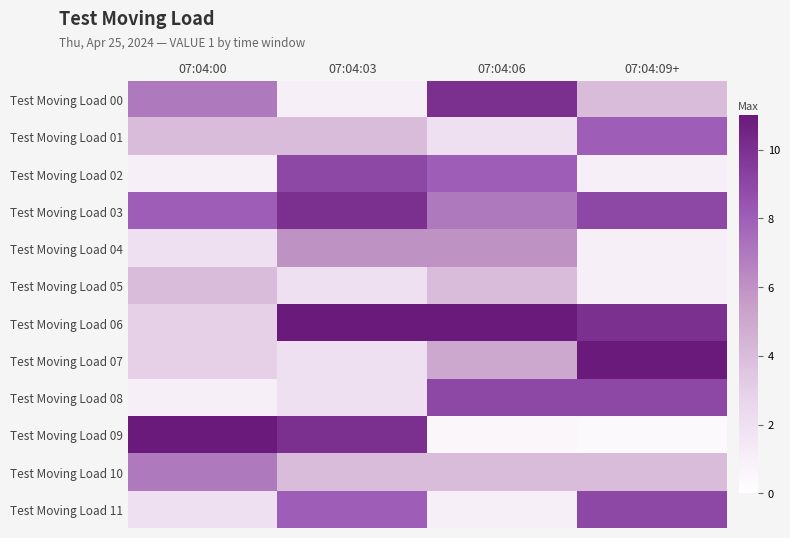

Which series has the widest spread of values?

Test Moving Load 09